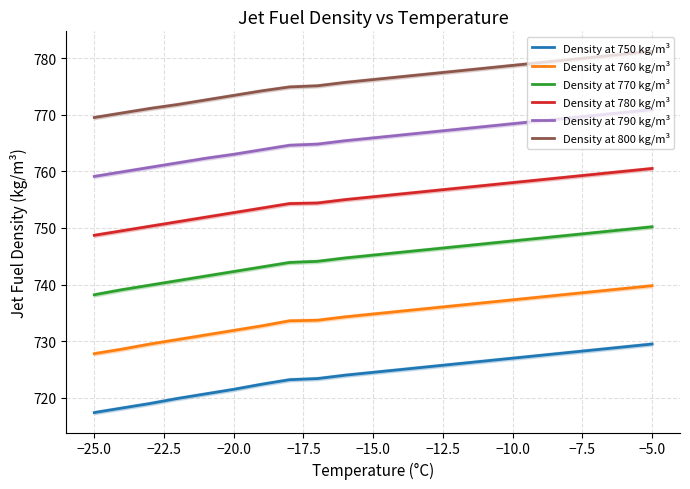

The value of Density at 790 kg/m³ at −10.0 is 768.4. True or false?

True